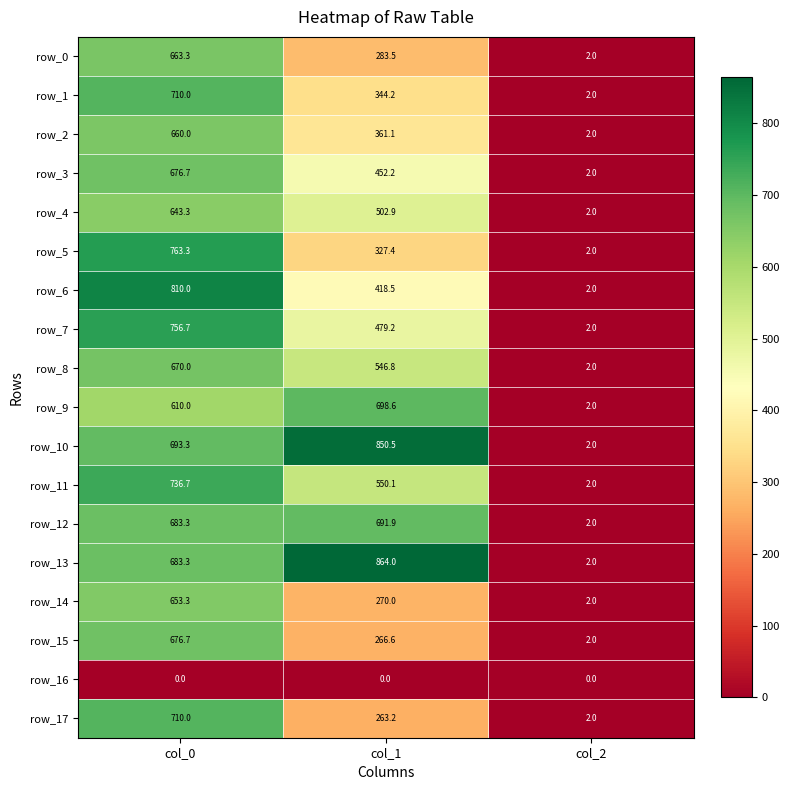

Rank the categories by row_12 value from highest to lowest.

col_1, col_0, col_2